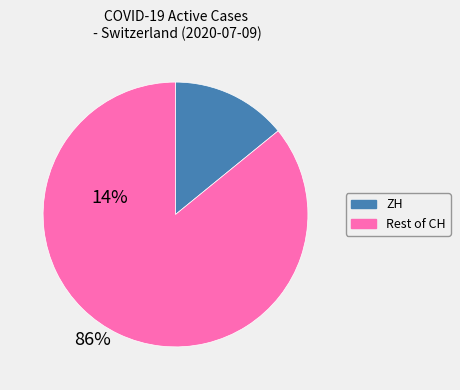

Does any single category account for the majority?

Yes